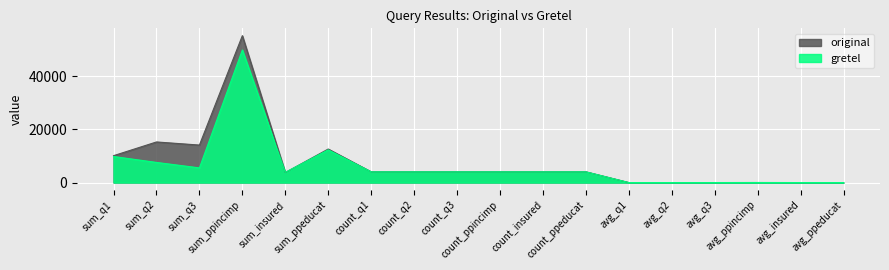

True or false: original has a value of 4044 at count_ppeducat.

True